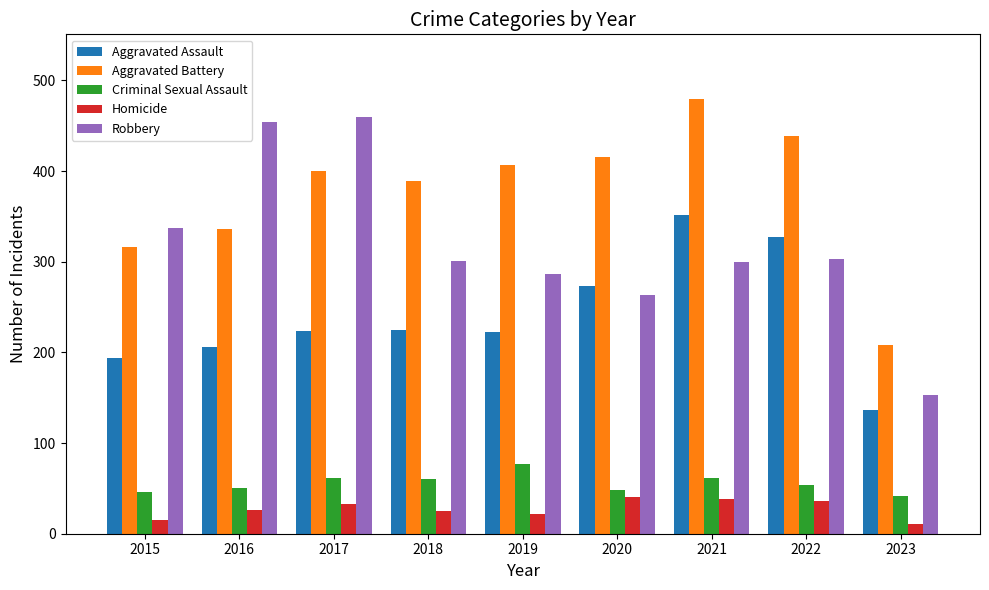

How many bars are there in each group?

5